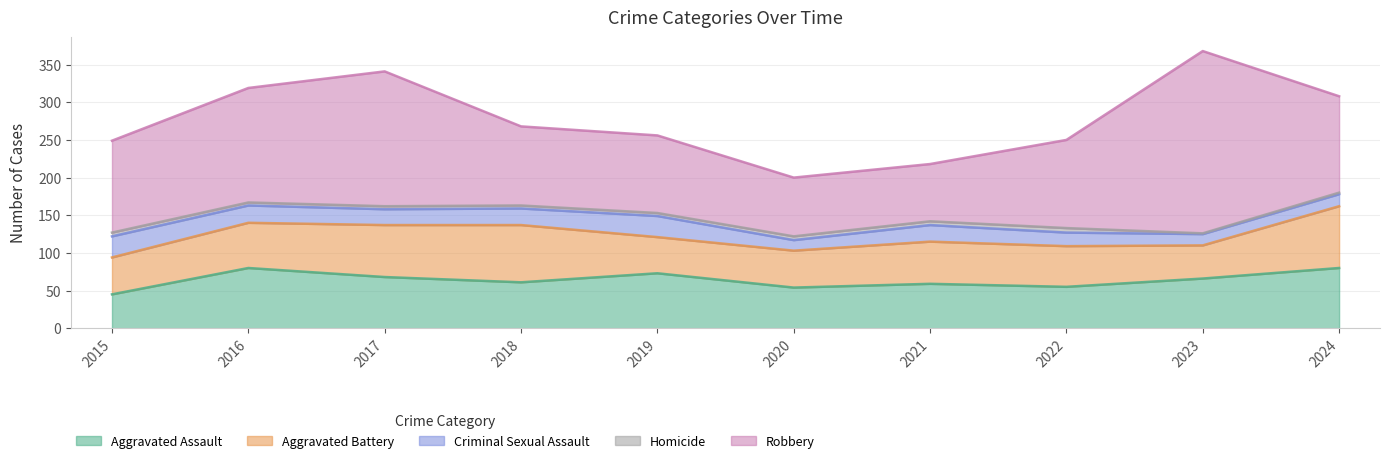

What is the sum of all Aggravated Battery values?

587